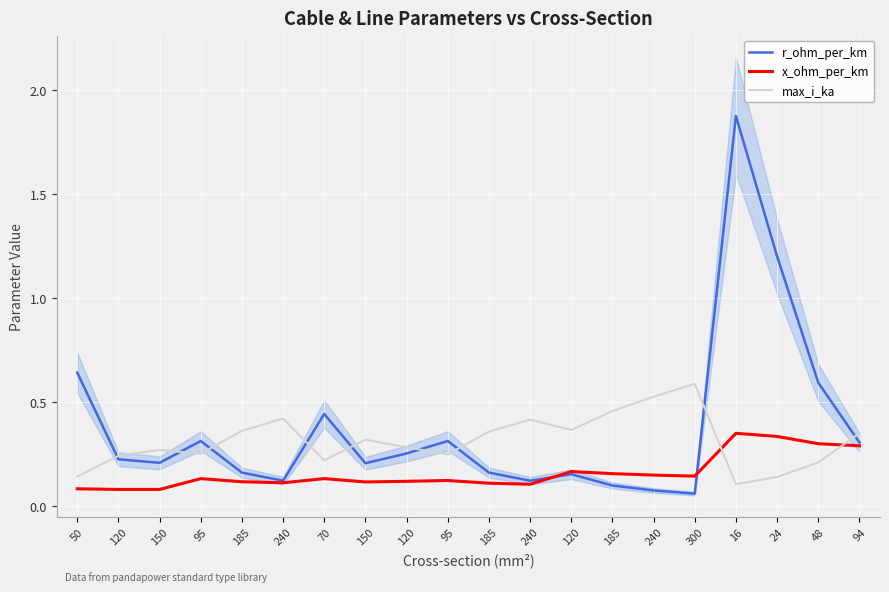

Which series ends up on top after the final intersection of r_ohm_per_km and max_i_ka?

max_i_ka